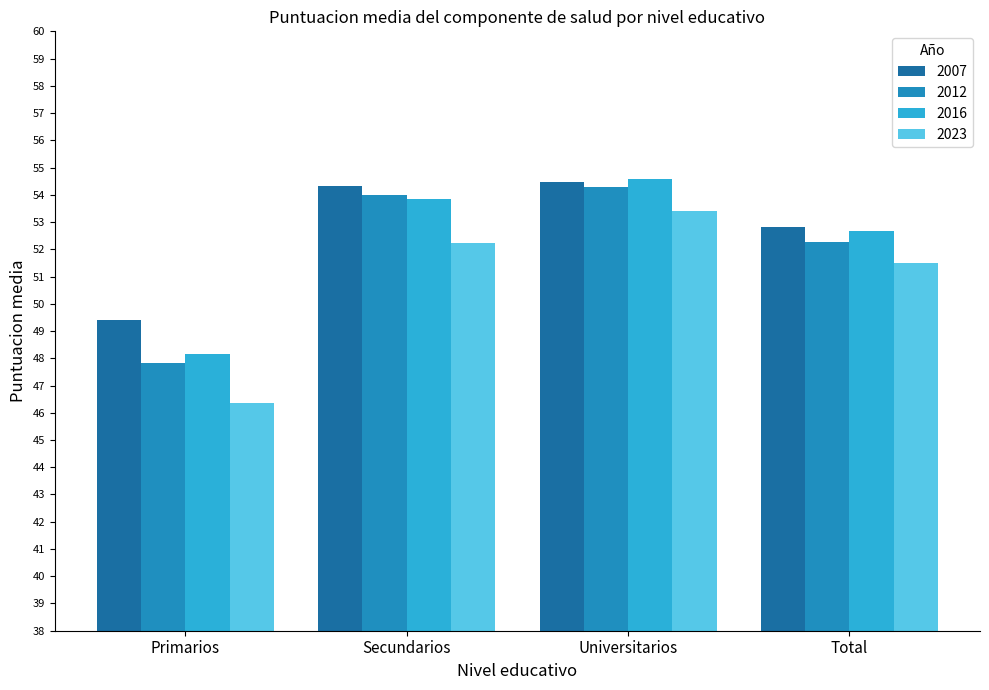

What is the greatest value displayed?

54.6